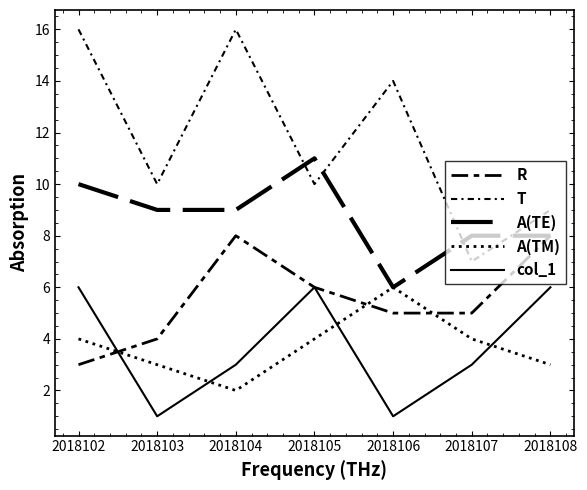

At how many categories does at least one series exceed 8?

6